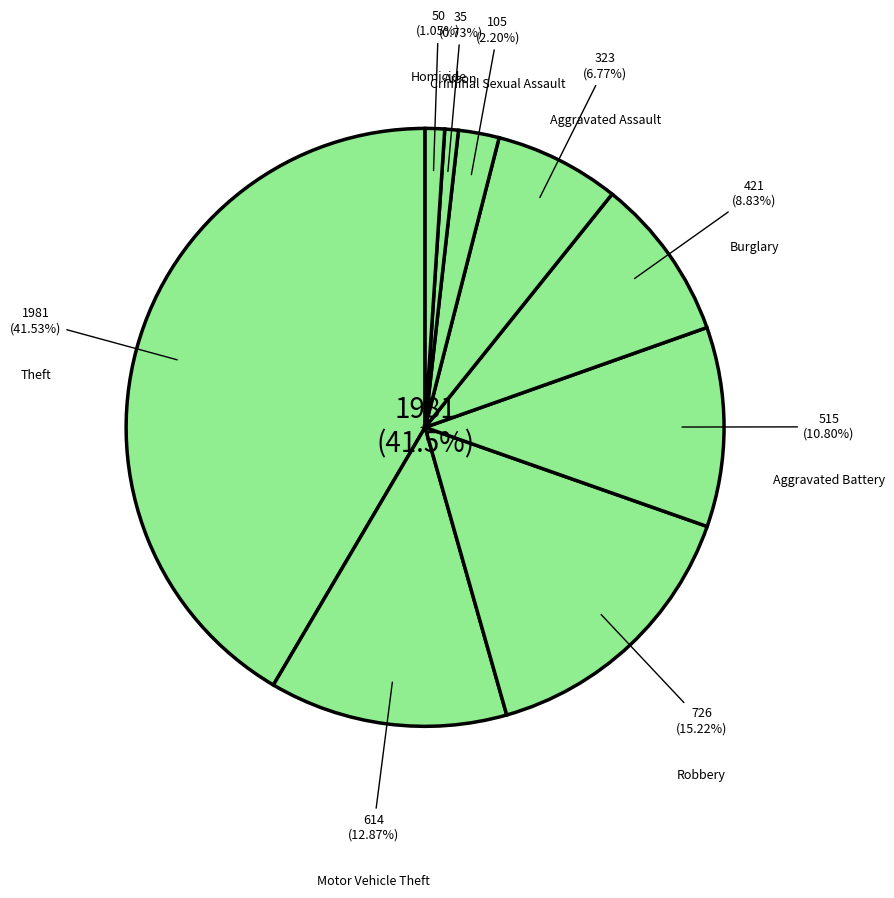

Which category has the smallest portion of the pie?

Arson